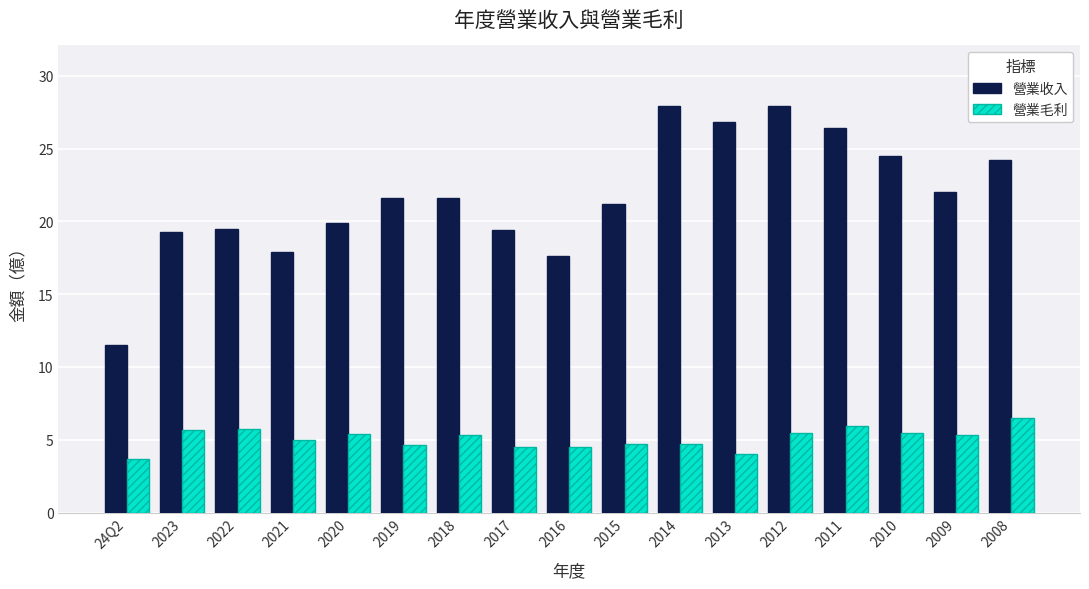

Between 2021 and 2009, which series saw the biggest shift?

營業收入